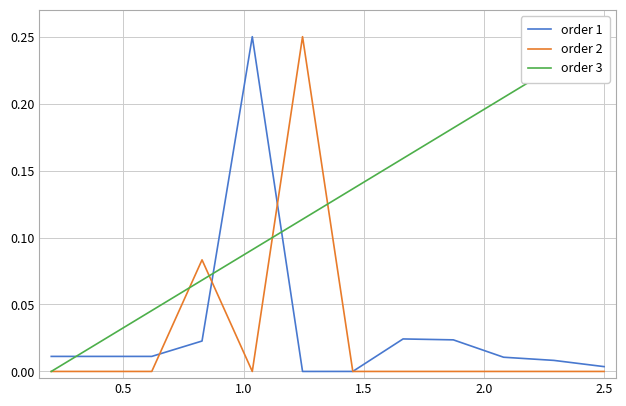

Which series has the largest total across all categories?

order 3